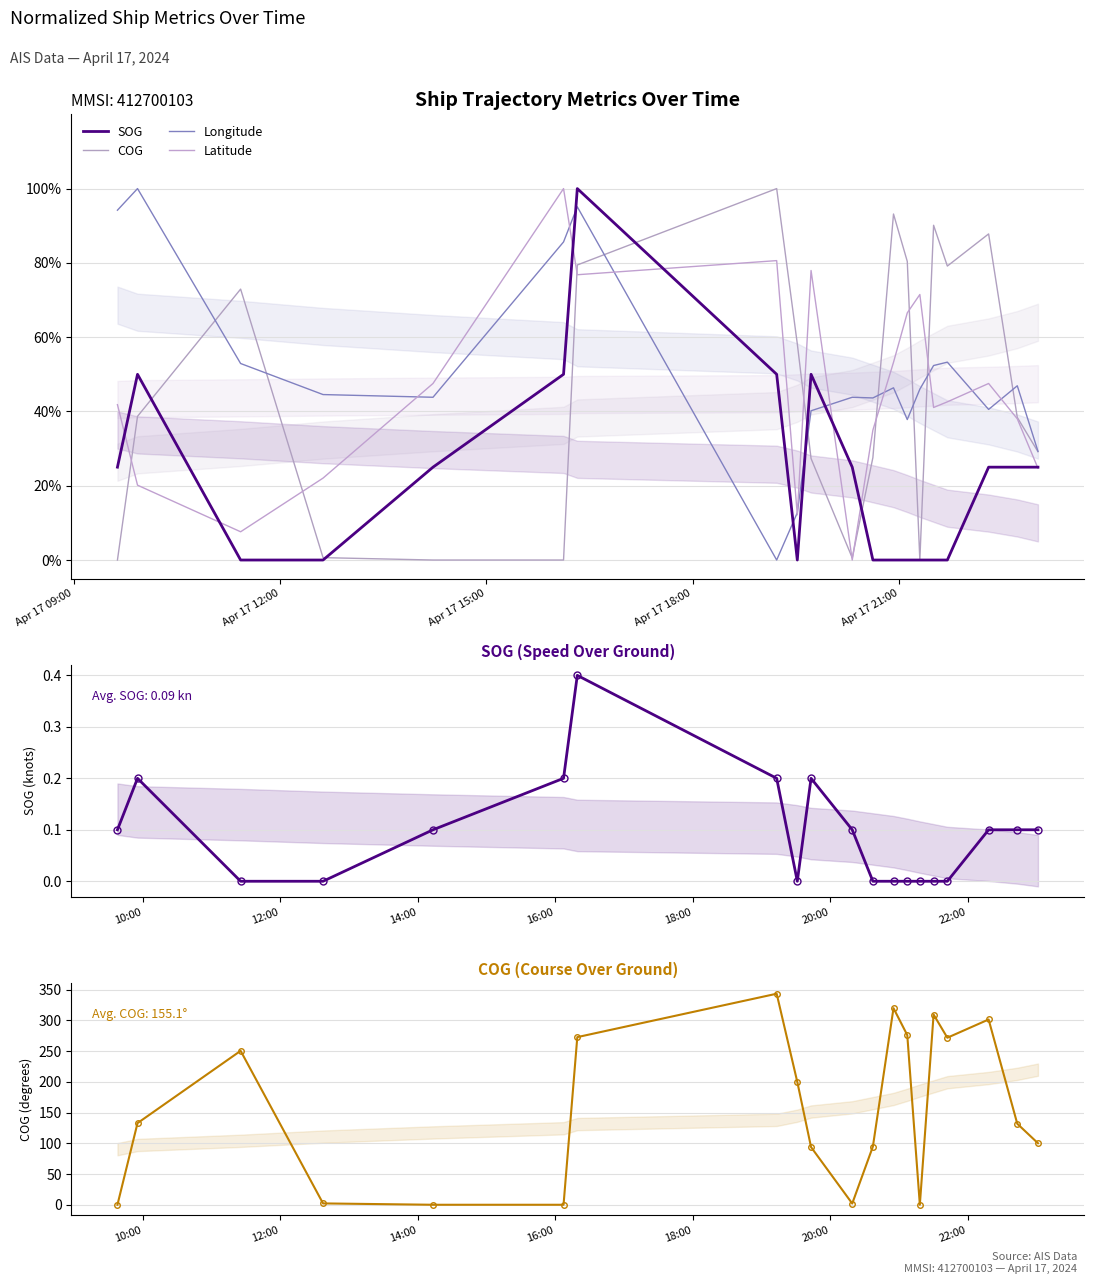

How many distinct data groups are displayed?

4